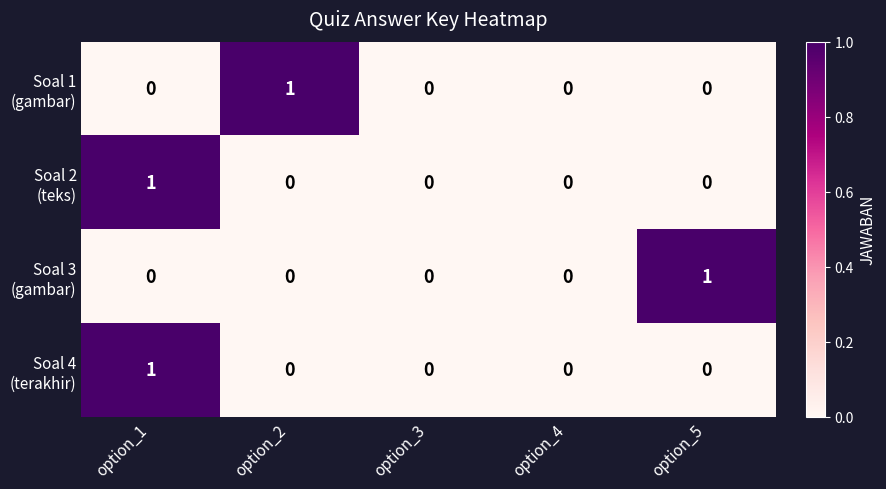

Count the number of categories in the chart.

5